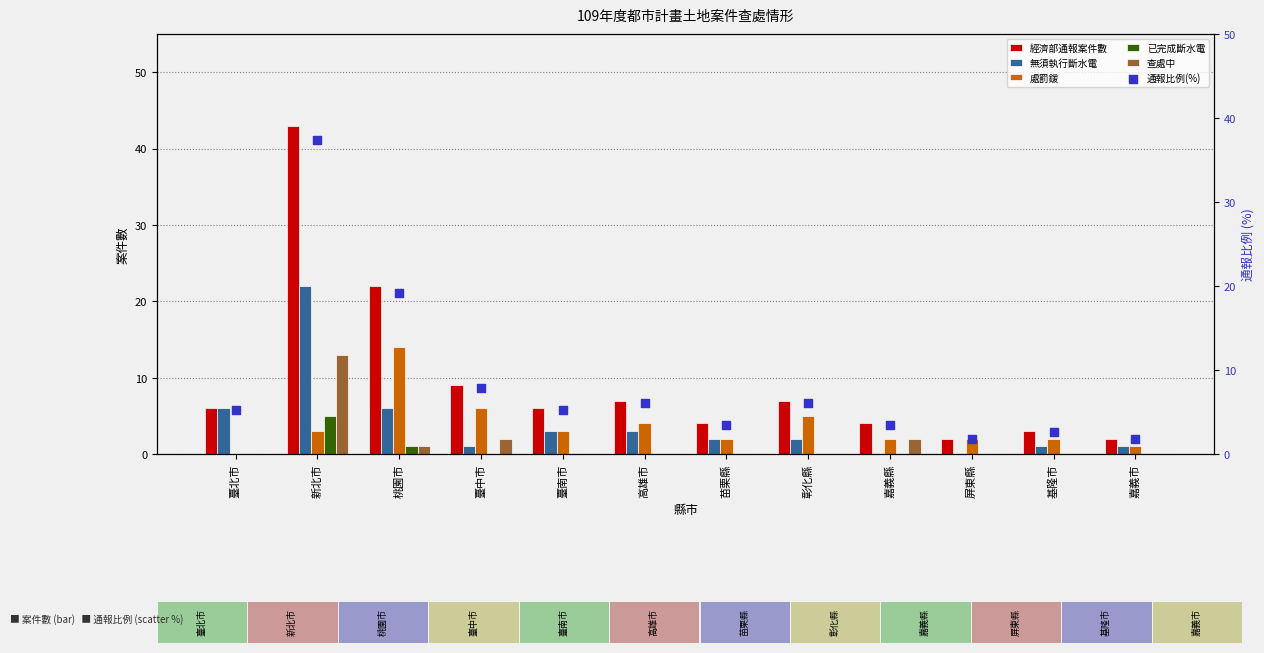

What is the total value across all series at 彰化縣?

20.1